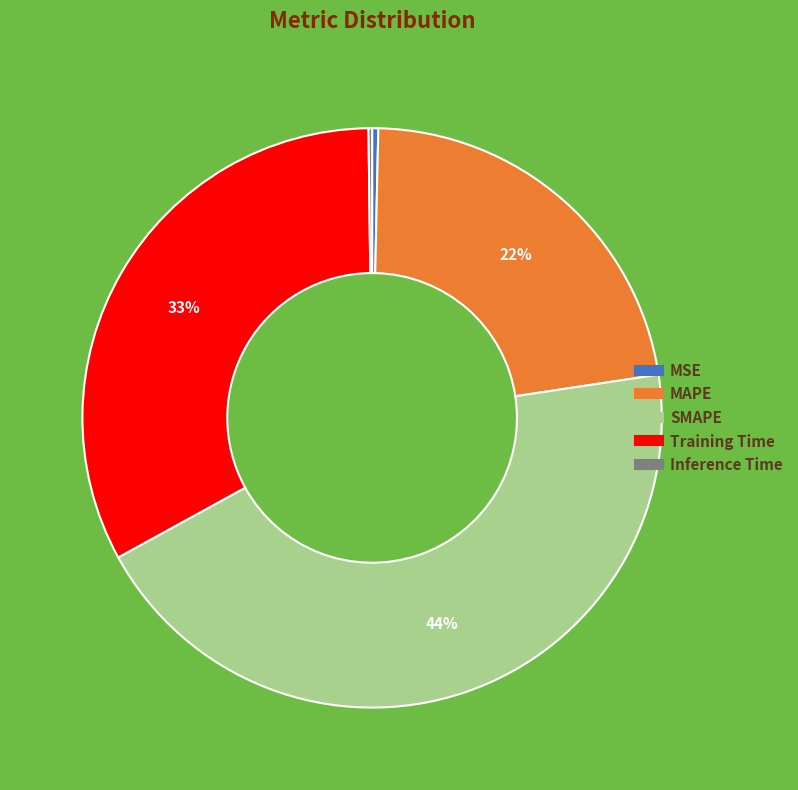

Which category has the biggest portion of the pie?

SMAPE